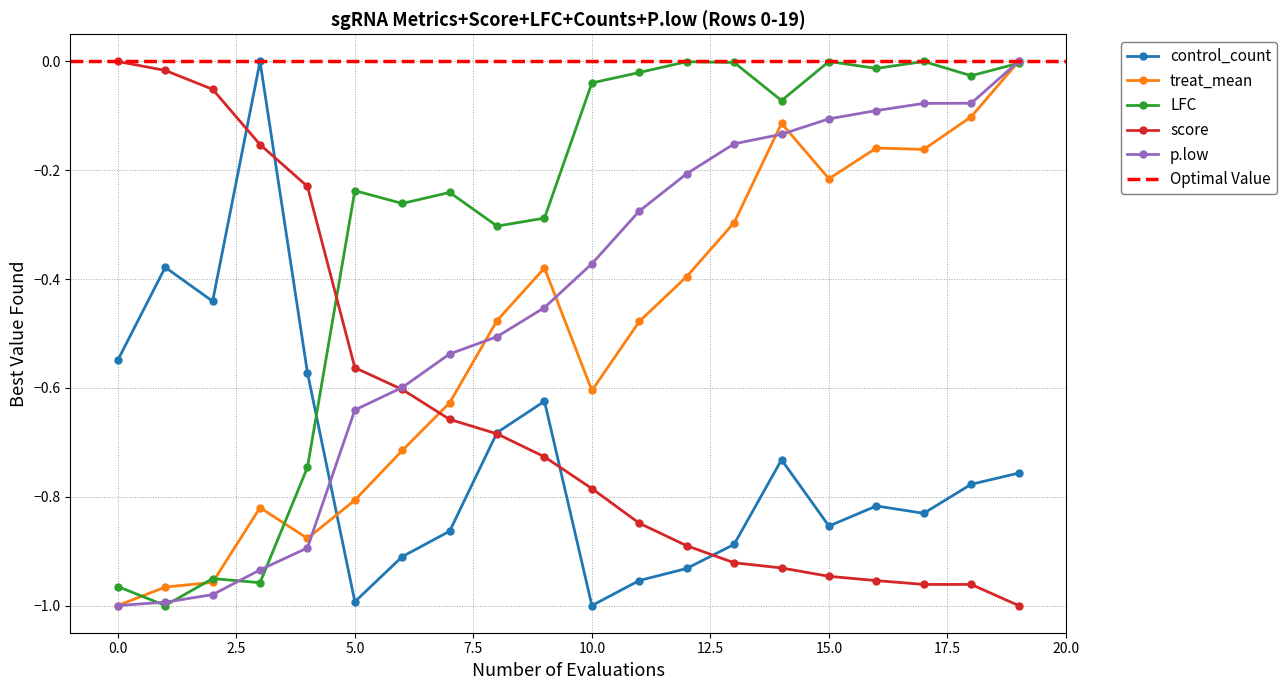

Rank the categories by score value from highest to lowest.

0, 1, 2, 3, 4, 5, 6, 7, 8, 9, 10, 11, 12, 13, 14, 15, 16, 17, 18, 19